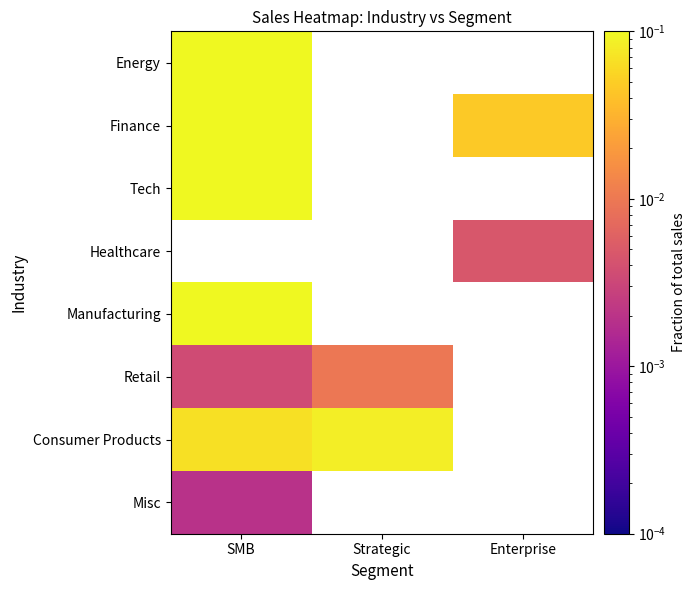

Which category has the highest value across all series?

SMB